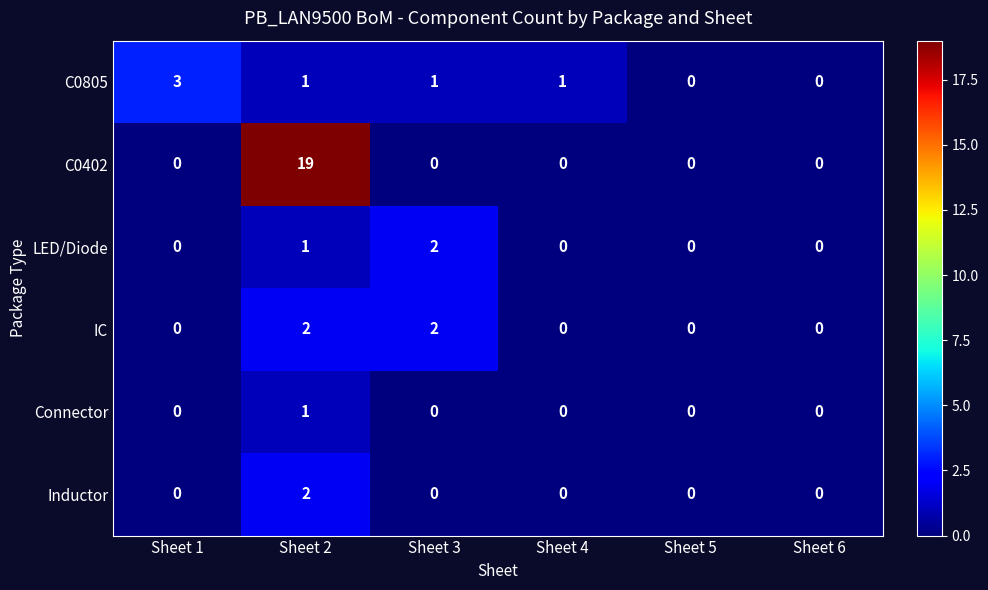

Which series has the largest total across all categories?

C0402